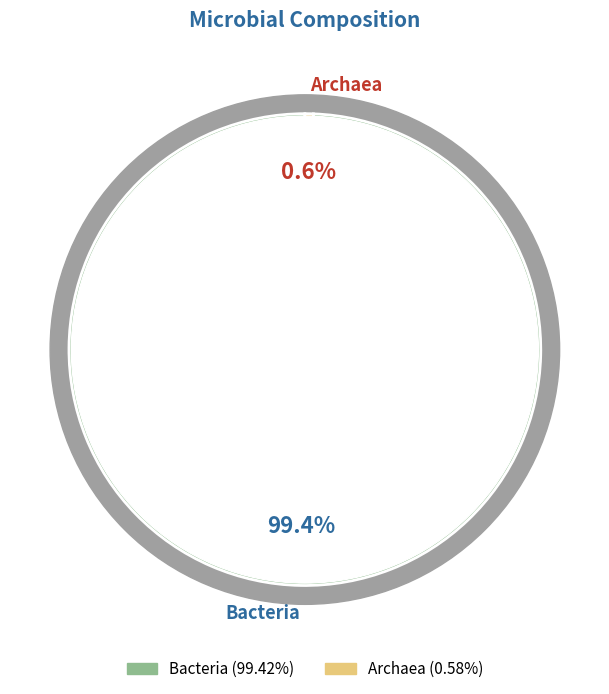

The Bacteria slice represents 99% of the pie. True or false?

True